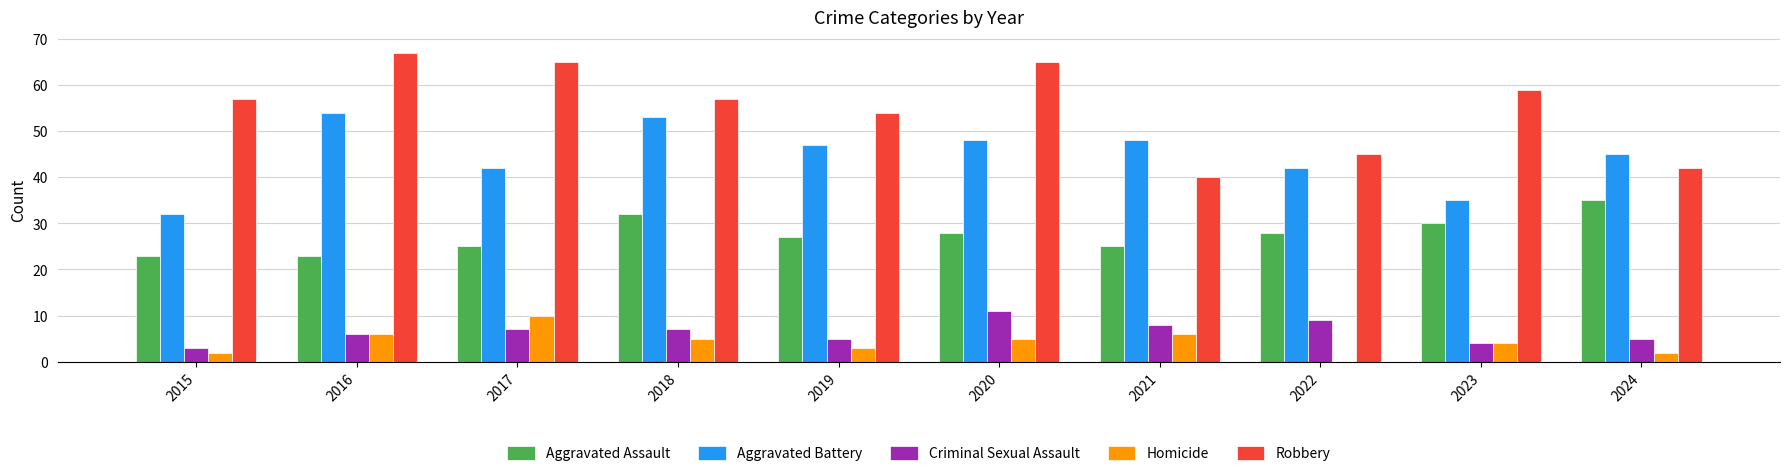

What is the spread (max minus min) of values at 2024?

43